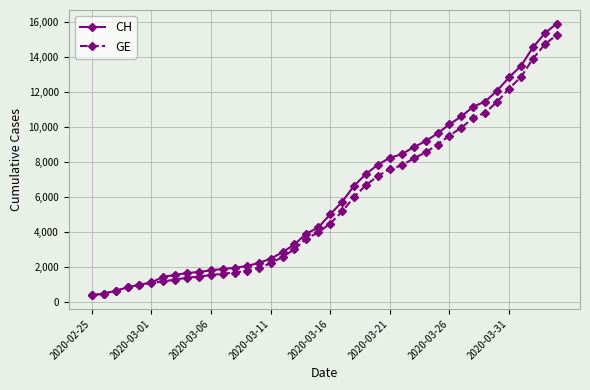

Count the number of data series in this chart.

2